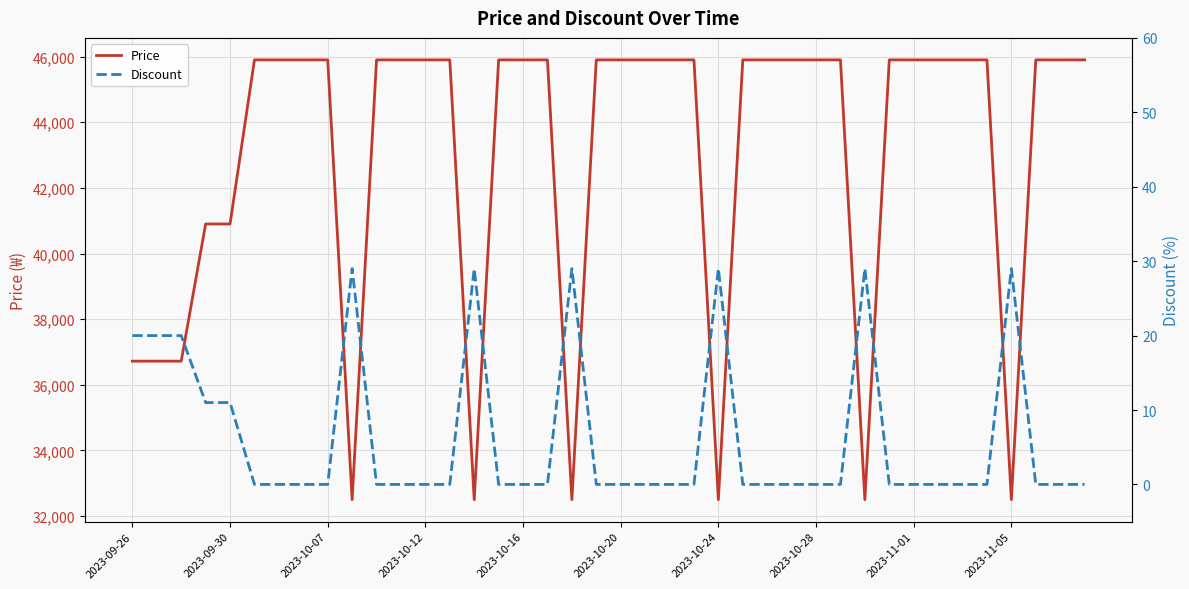

What is the average value of the Price series?

42952